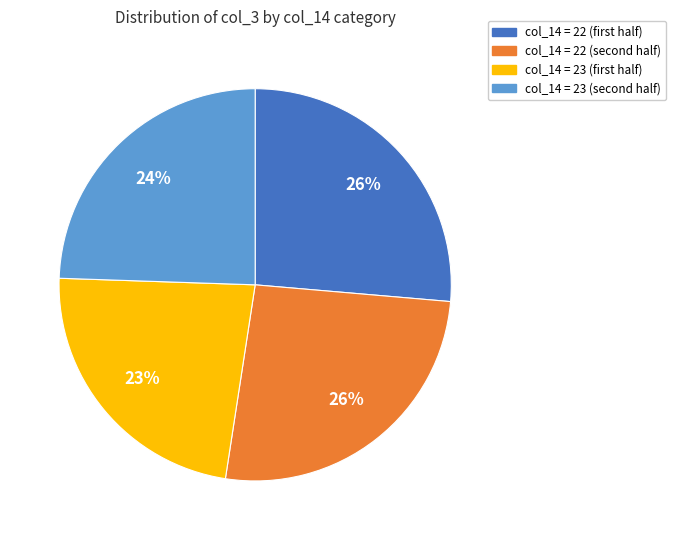

Is there a majority slice in this chart?

No